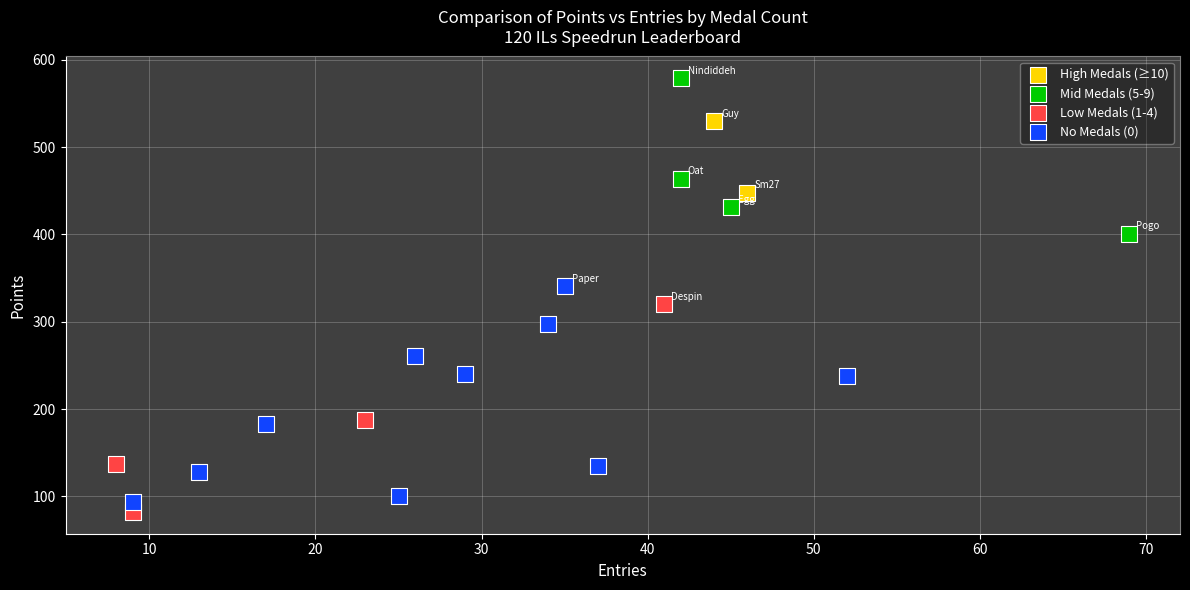

Which series reaches the maximum Y coordinate?

Mid Medals (5-9)